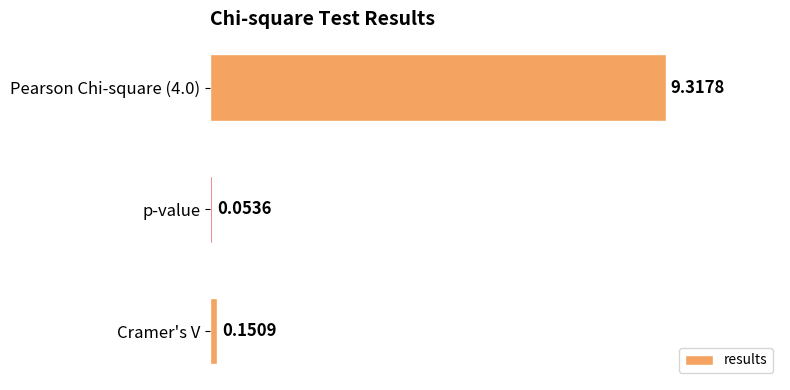

At which category does the chart reach its minimum across all series?

p-value